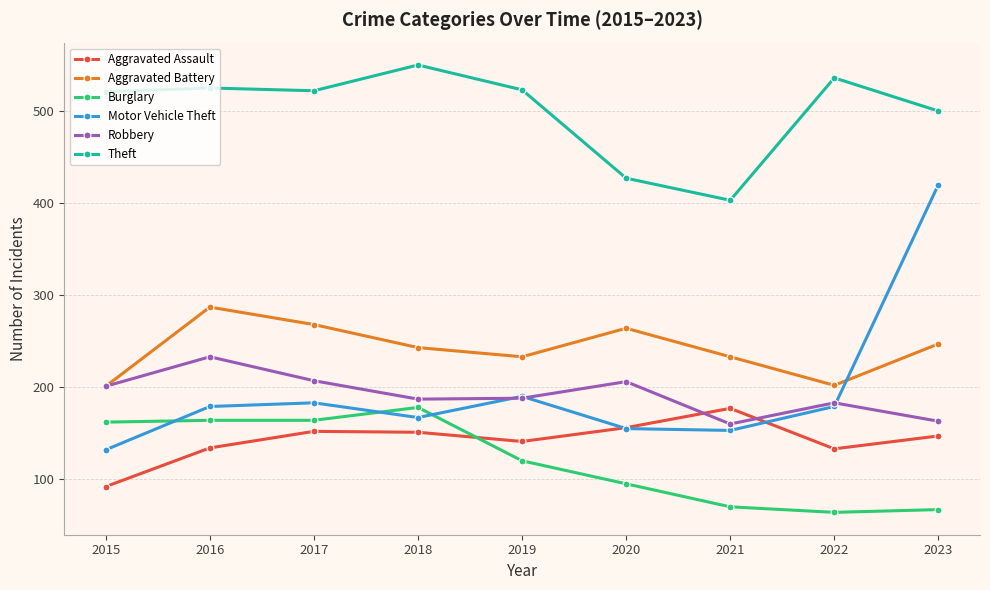

What is the spread (max minus min) of values at 2019?

403